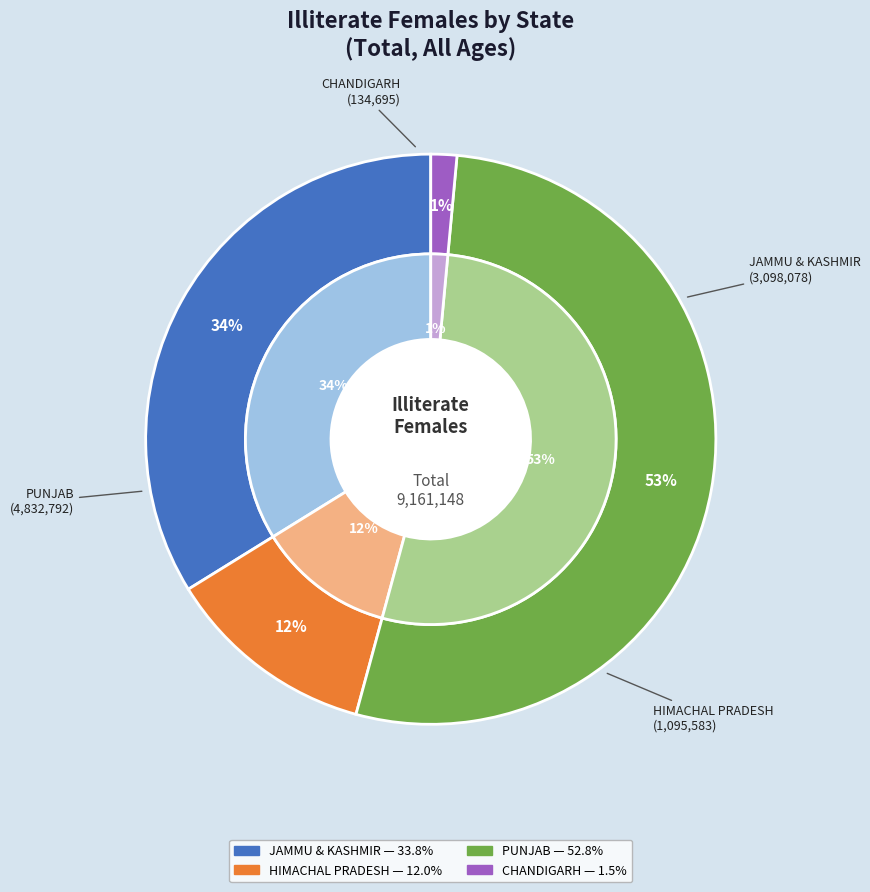

Which has a higher value, PUNJAB or HIMACHAL PRADESH?

PUNJAB